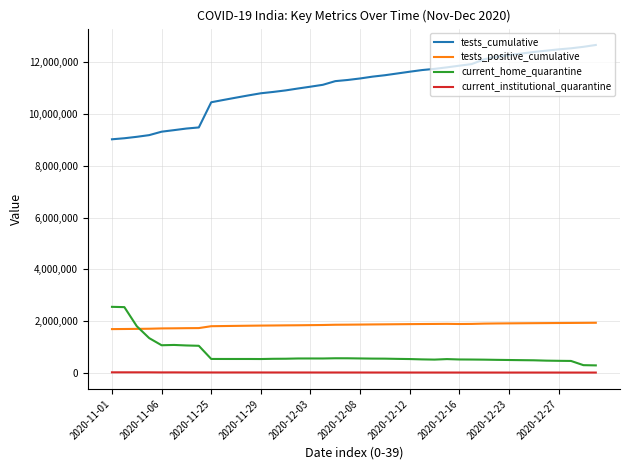

Which series has the largest total across all categories?

tests_cumulative